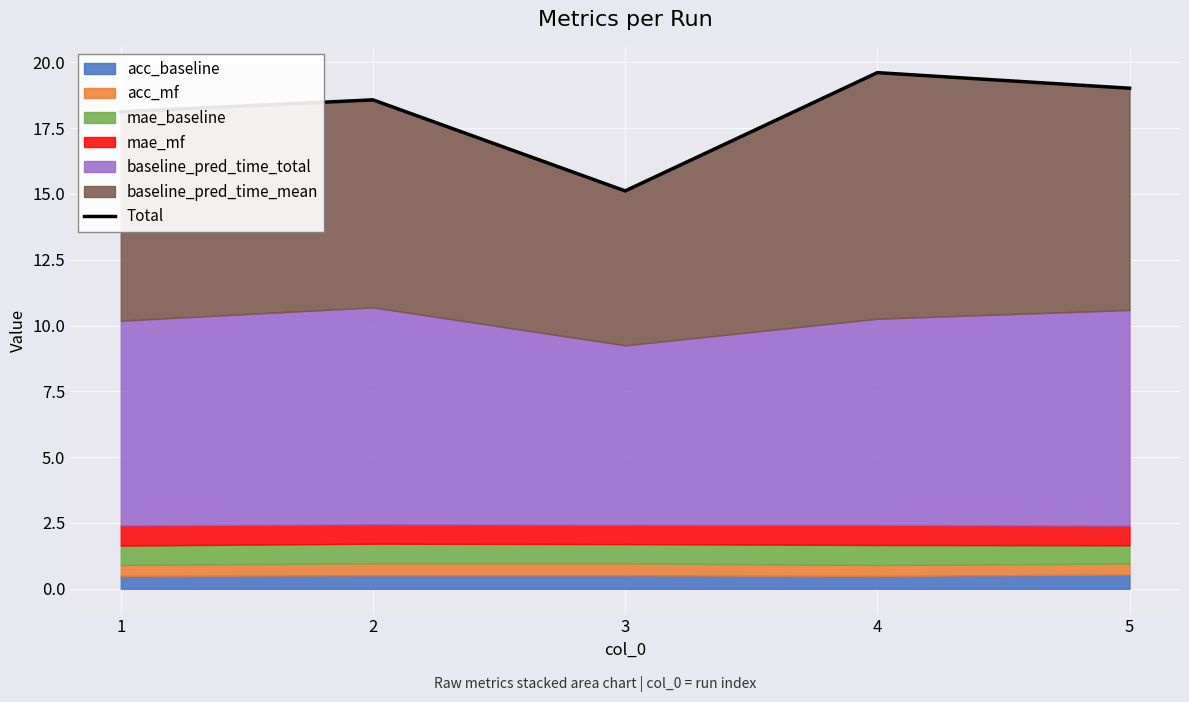

Reading left to right, what are all the values shown in this chart?

1=18.1	2=18.6	3=15.1	4=19.6	5=19.0